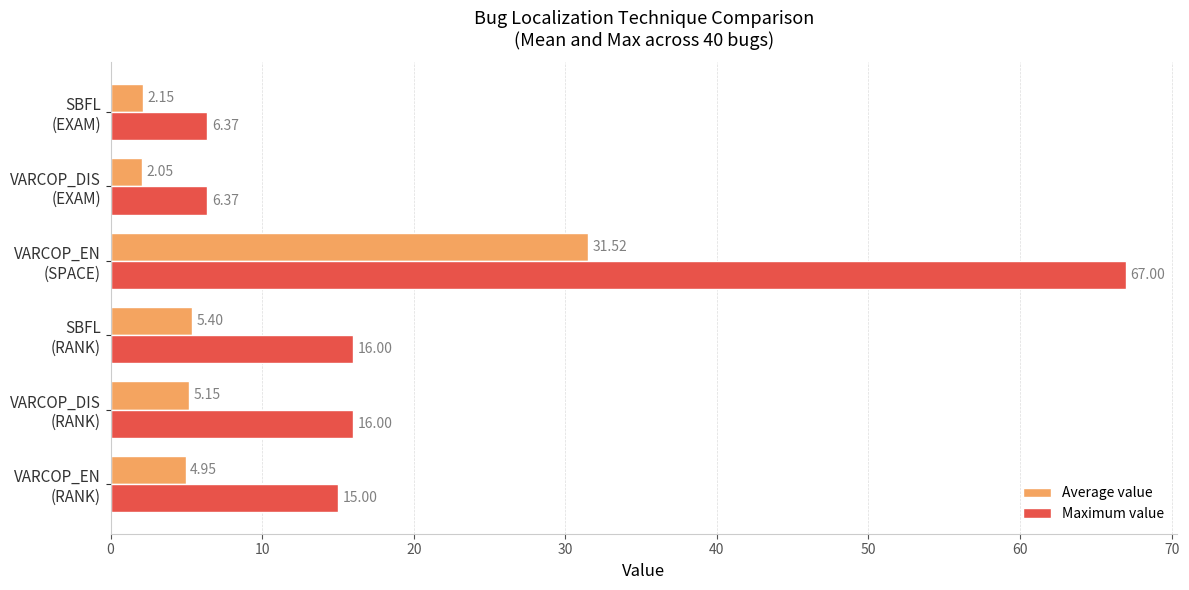

Which series has the largest total across all categories?

Maximum value